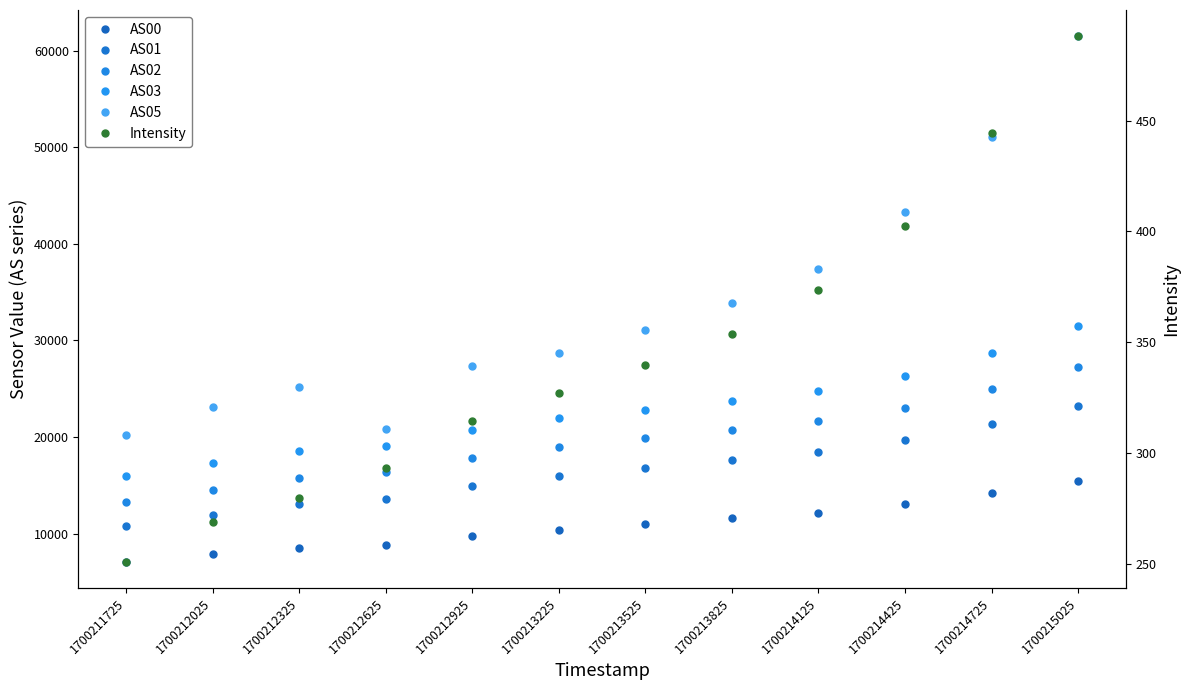

Reading left to right, transcribe all the data shown in this chart.

AS00: 1700211725=7070.0	1700212025=7835.0	1700212325=8545.0	1700212625=8794.0	1700212925=9753.0	1700213225=10409.0	1700213525=10986.0	1700213825=11568.0	1700214125=12173.0	1700214425=13019.0	1700214725=14170.0	1700215025=15454.0
AS01: 1700211725=10793.0	1700212025=11970.0	1700212325=13046.0	1700212625=13572.0	1700212925=14957.0	1700213225=15967.0	1700213525=16816.0	1700213825=17637.0	1700214125=18486.0	1700214425=19647.0	1700214725=21347.0	1700215025=23224.0
AS02: 1700211725=13260.0	1700212025=14548.0	1700212325=15726.0	1700212625=16344.0	1700212925=17847.0	1700213225=19007.0	1700213525=19888.0	1700213825=20768.0	1700214125=21672.0	1700214425=22978.0	1700214725=25001.0	1700215025=27218.0
AS03: 1700211725=15915.0	1700212025=17291.0	1700212325=18523.0	1700212625=19037.0	1700212925=20696.0	1700213225=21928.0	1700213525=22826.0	1700213825=23745.0	1700214125=24745.0	1700214425=26305.0	1700214725=28699.0	1700215025=31447.0
AS05: 1700211725=20227.0	1700212025=23115.0	1700212325=25166.0	1700212625=20818.0	1700212925=27306.0	1700213225=28721.0	1700213525=31055.0	1700213825=33899.0	1700214125=37393.0	1700214425=43291.0	1700214725=51067.0	1700215025=61500.0
Intensity: 1700211725=251.1	1700212025=269.0	1700212325=279.6	1700212625=293.5	1700212925=314.4	1700213225=327.0	1700213525=339.6	1700213825=354.0	1700214125=373.8	1700214425=402.6	1700214725=444.3	1700215025=488.0